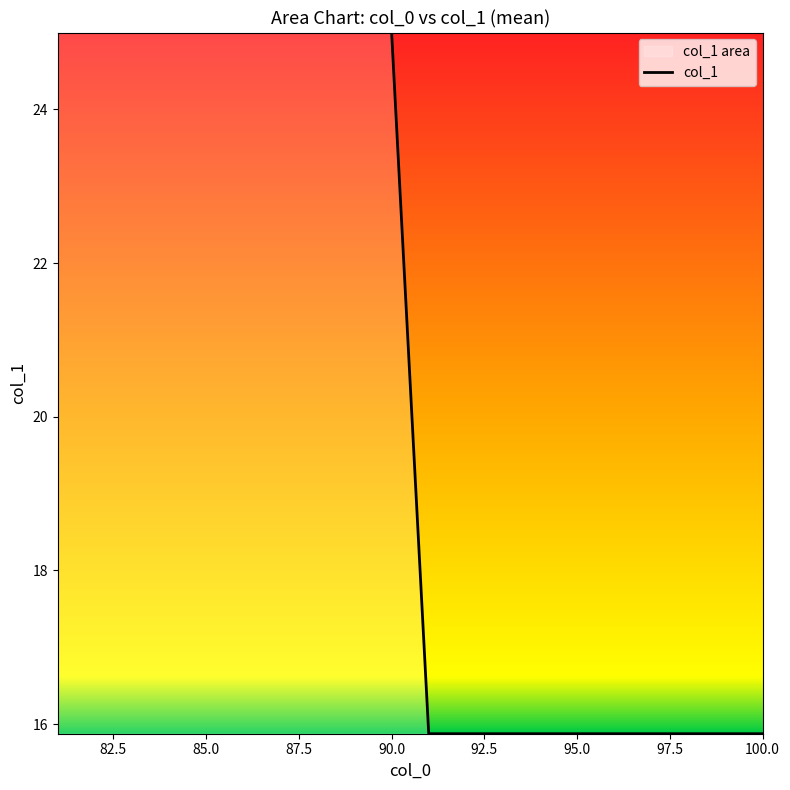

How many data points are less than 25?

9